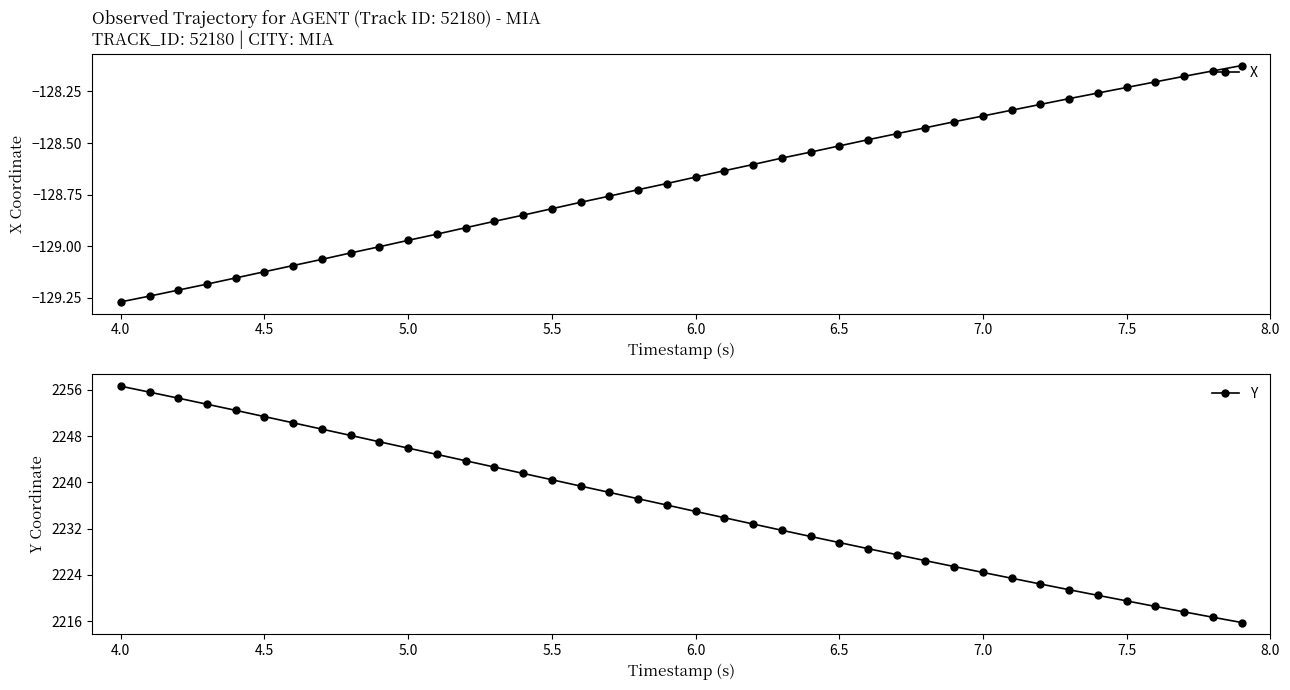

Is it true that X equals -49.7 at 7.5?

False